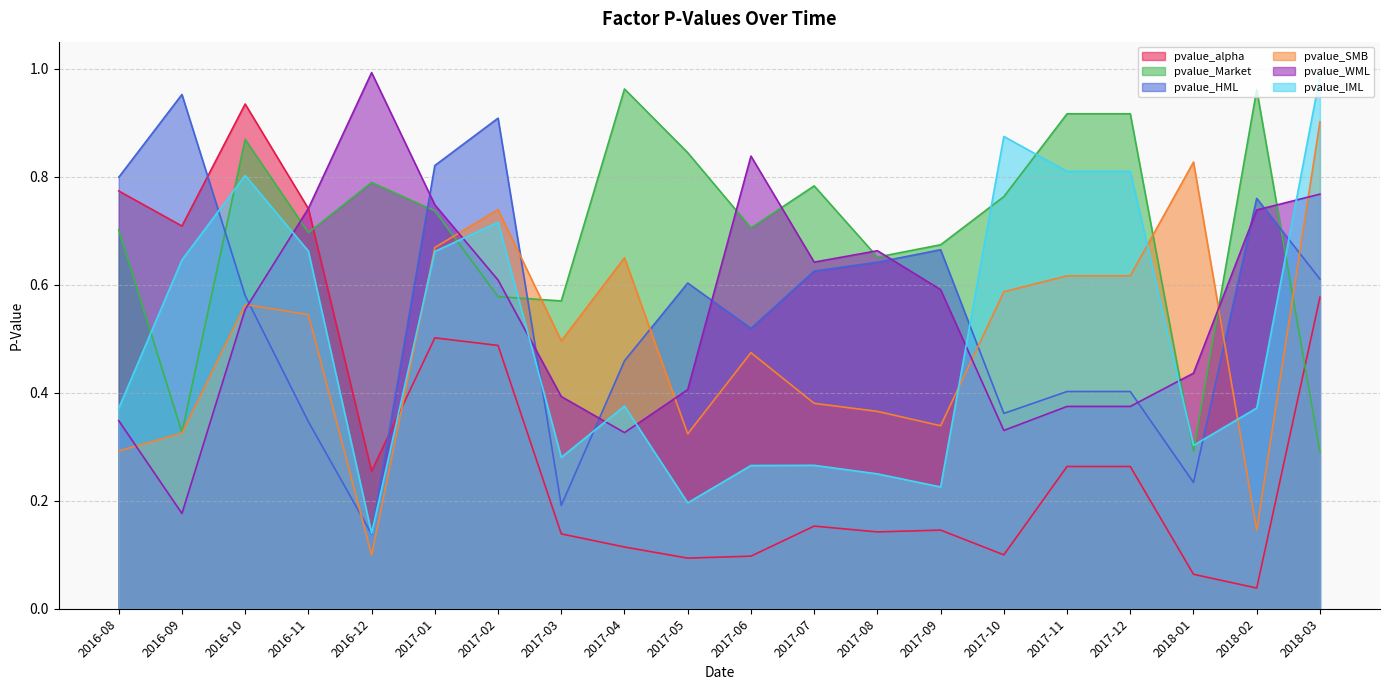

How many interior local valleys does the pvalue_HML series have?

5